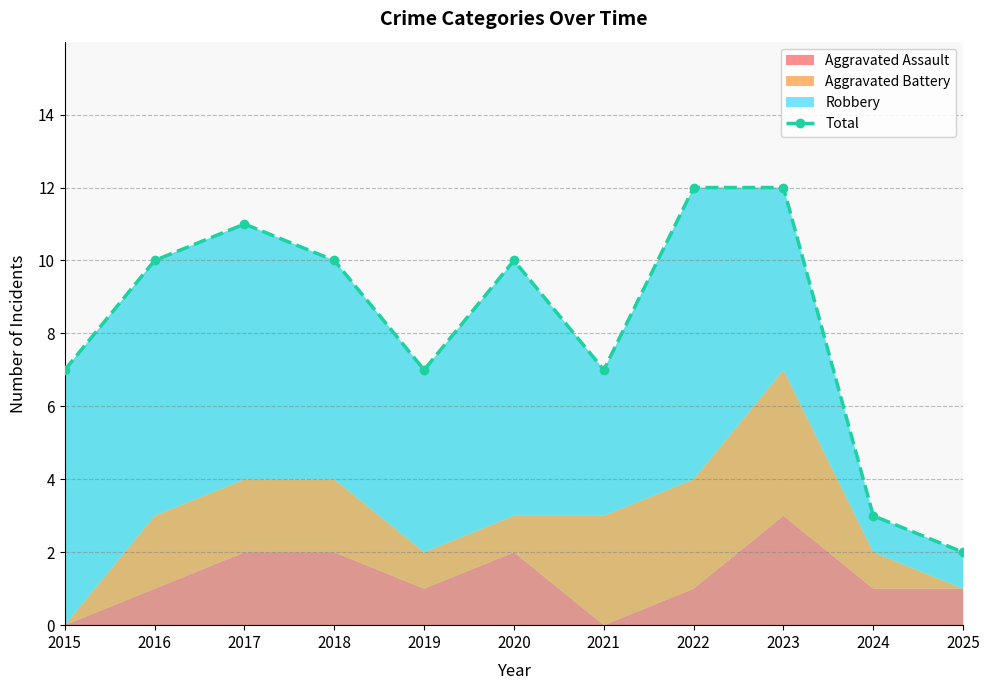

The value at 2022 is 12. True or false?

True